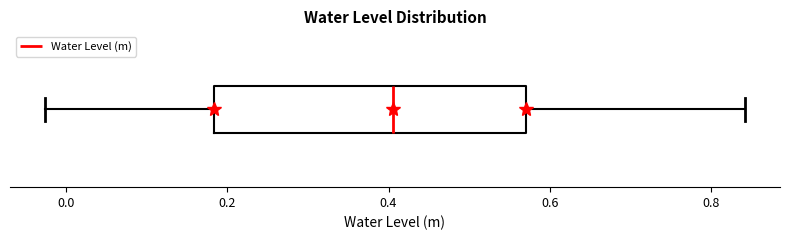

Read this box plot against the x-axis: the position of the median line, the range covered by the box, and the ends of both whiskers. The values are not printed on the chart, so give them approximately, as read against the axis.

median 0.40, box 0.18 to 0.56, whiskers -0.02 to 0.84